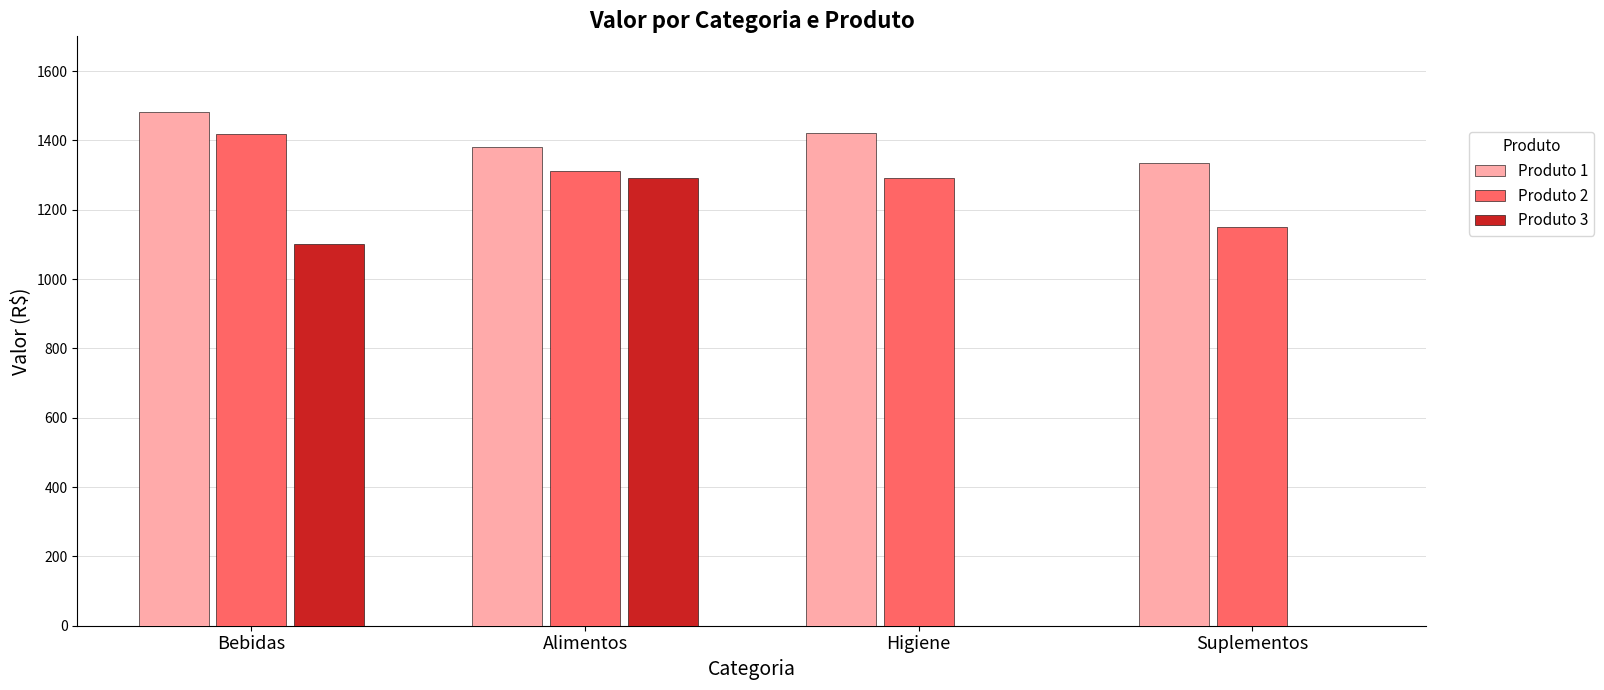

How many data points in Produto 1 are above 1420?

2